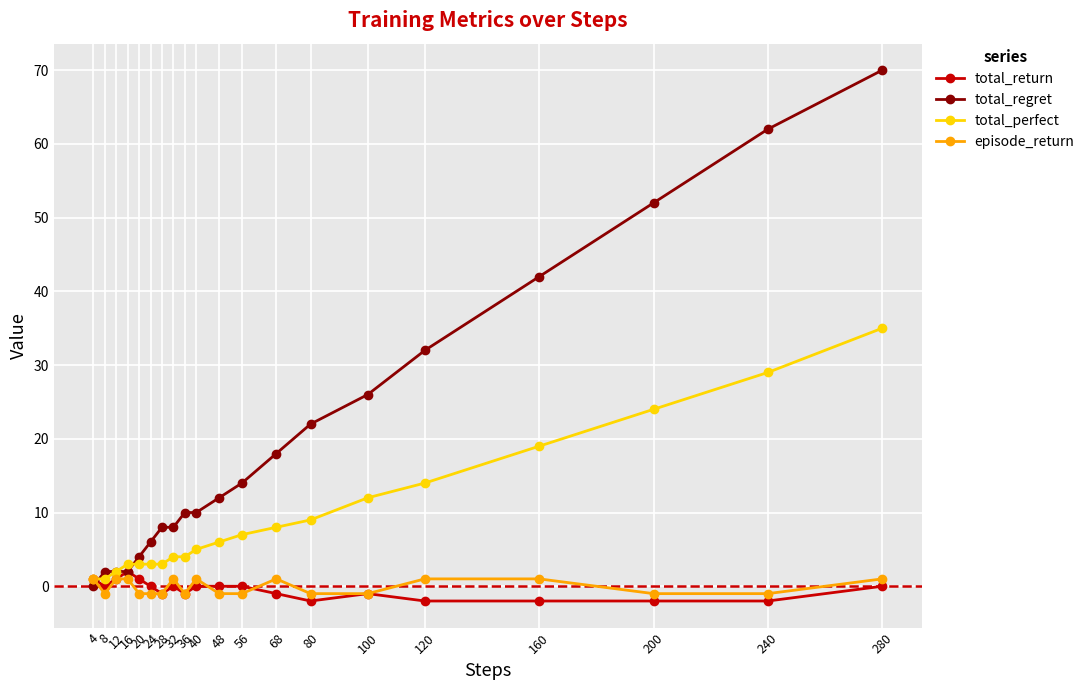

What is the greatest value displayed?

70